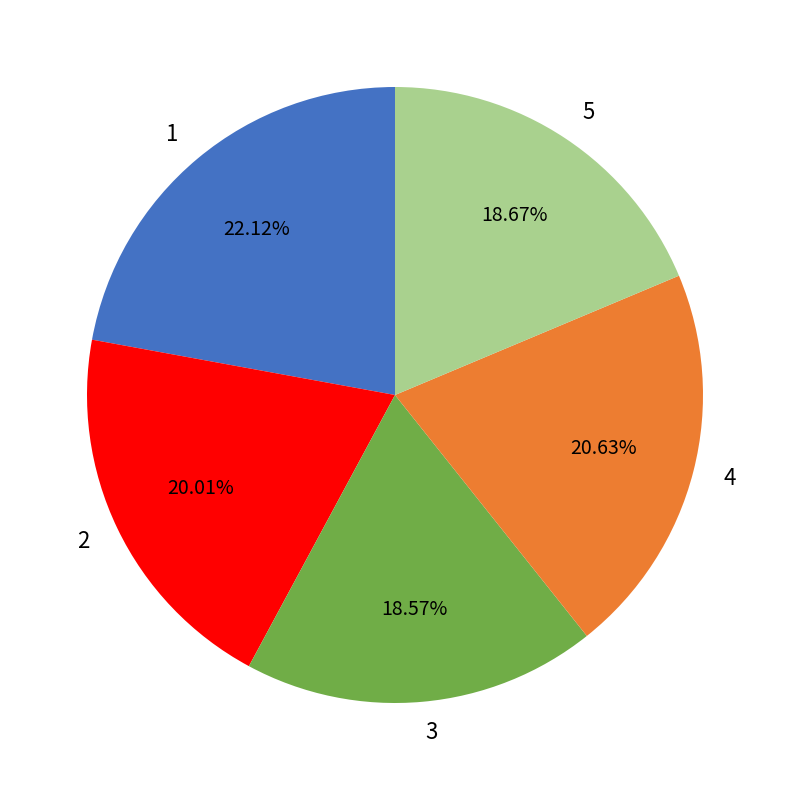

Is 4 the majority of the pie?

No